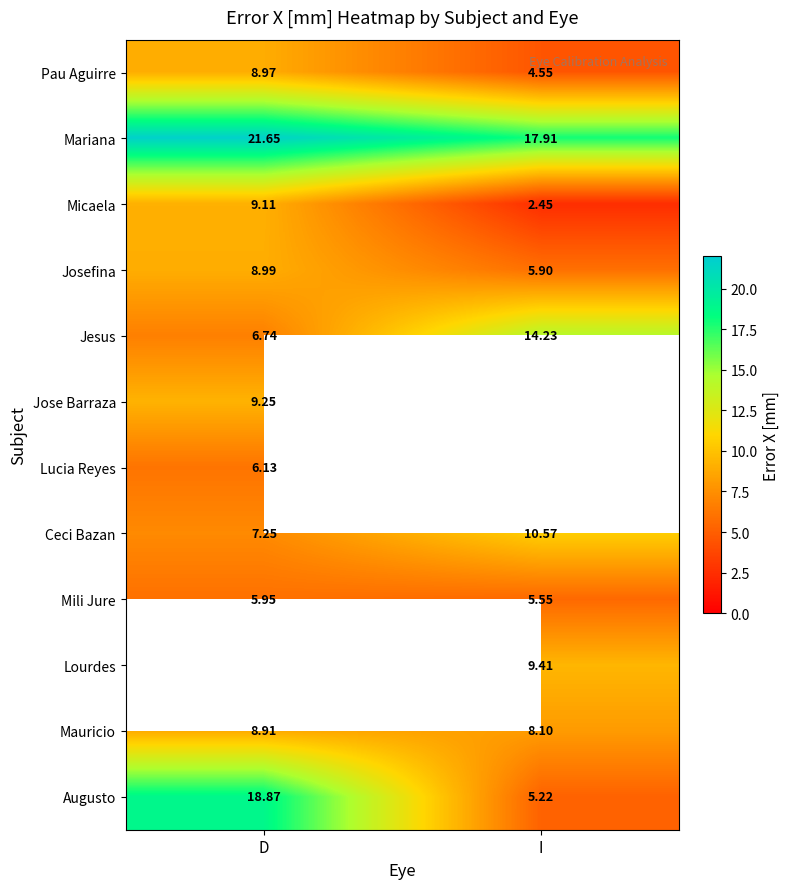

Which category has the highest value in the Mariana series?

D